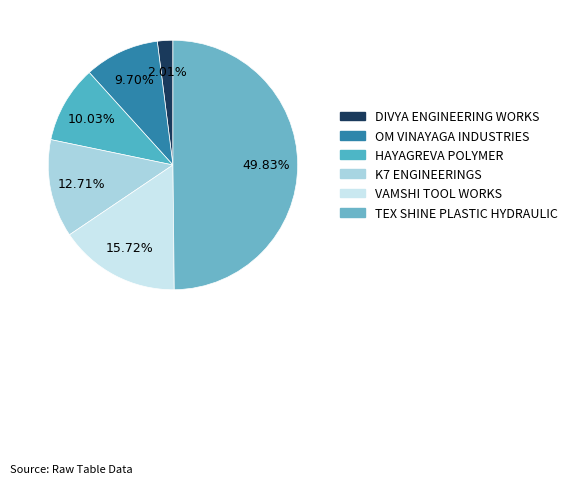

Rank the categories by value from highest to lowest.

TEX SHINE PLASTIC HYDRAULIC, VAMSHI TOOL WORKS, K7 ENGINEERINGS, HAYAGREVA POLYMER, OM VINAYAGA INDUSTRIES, DIVYA ENGINEERING WORKS